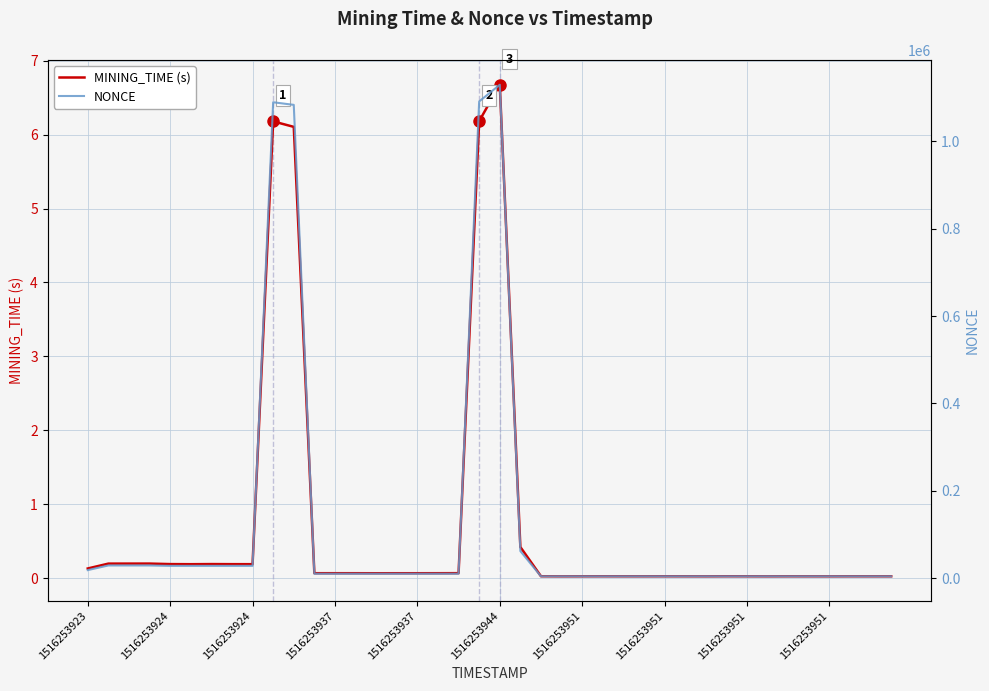

What is the average value of the NONCE series?

121941.3